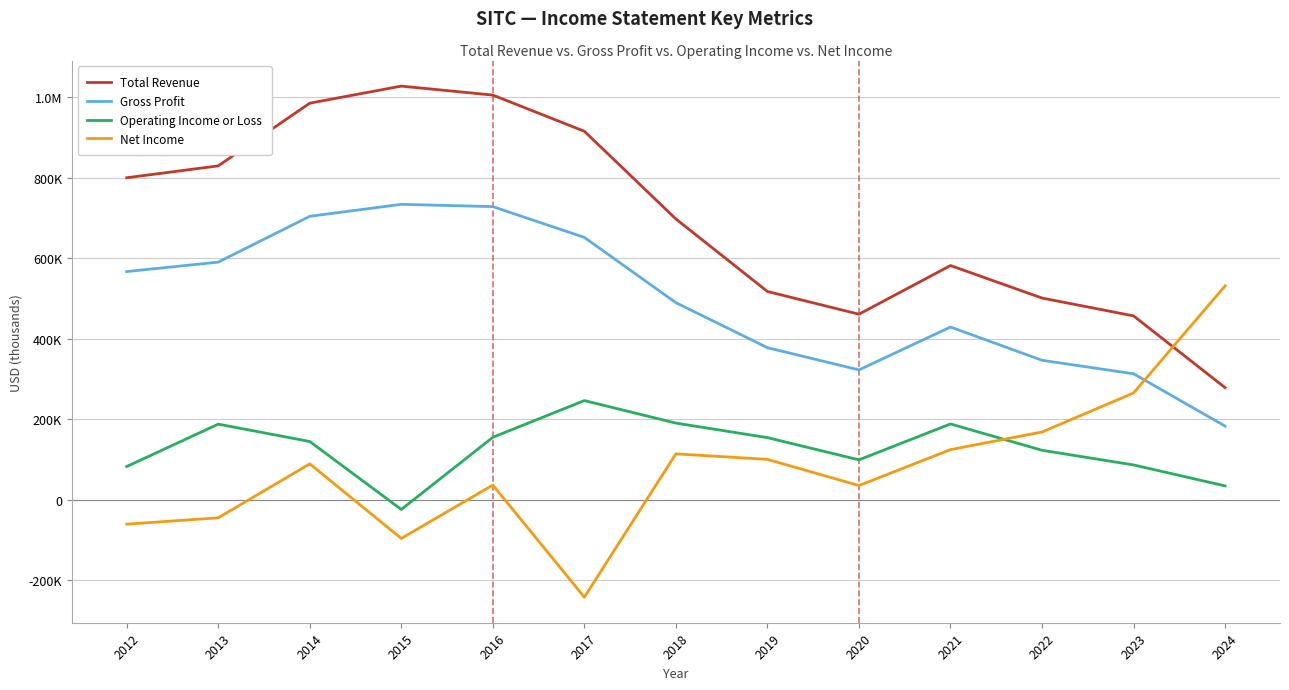

Between 2015 and 2024, which series saw the biggest shift?

Total Revenue